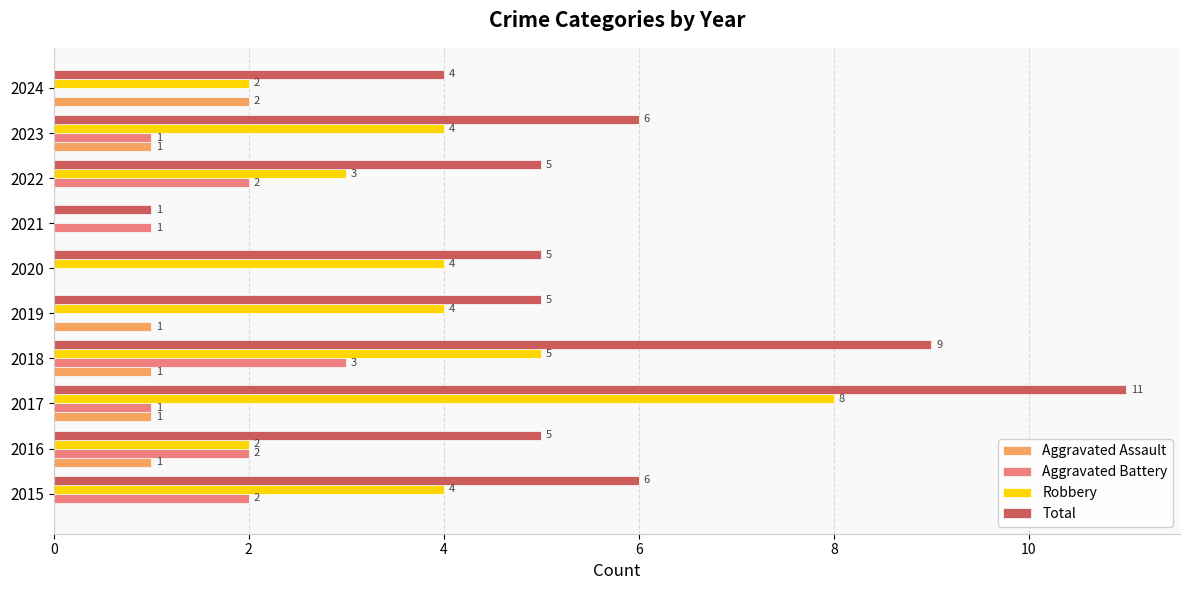

At which category is the sum across all series the highest?

2017